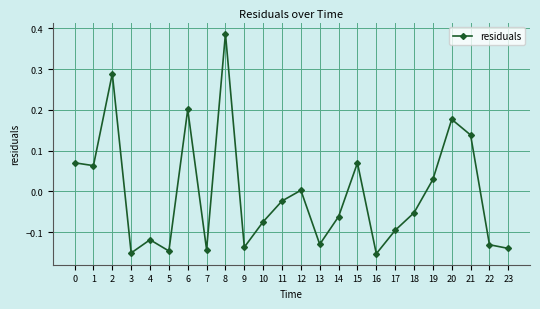

How many lines are shown in the chart?

1